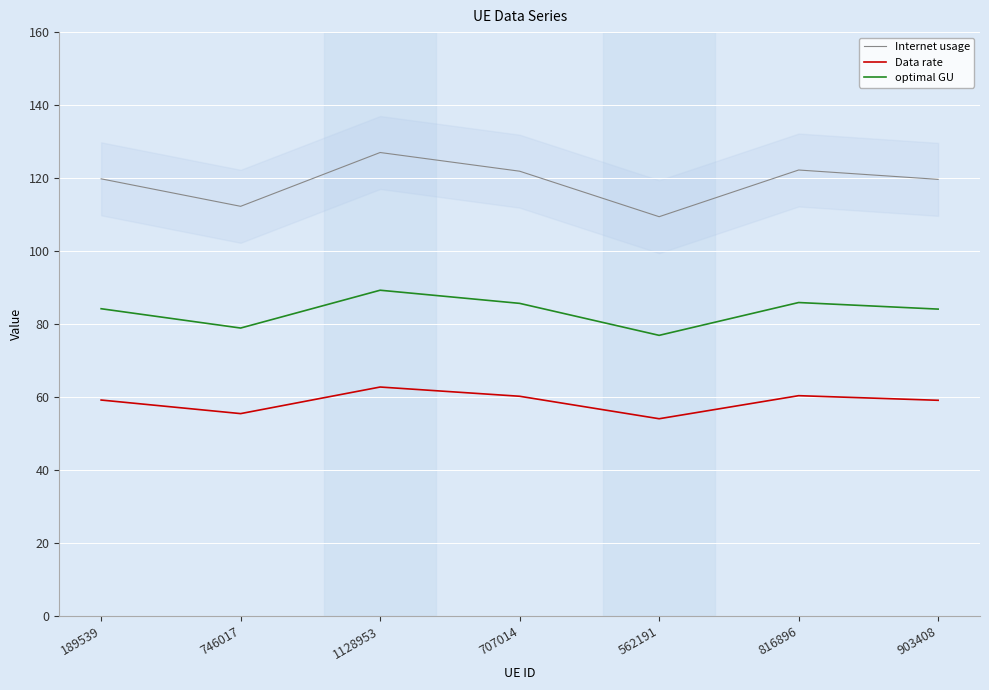

What is the minimum value for Internet usage?

109.4